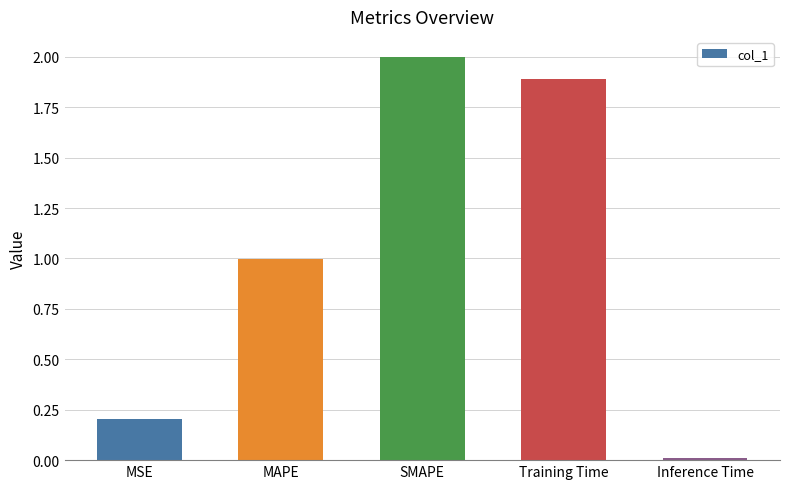

Rank the categories by value from lowest to highest.

Inference Time, MSE, MAPE, Training Time, SMAPE